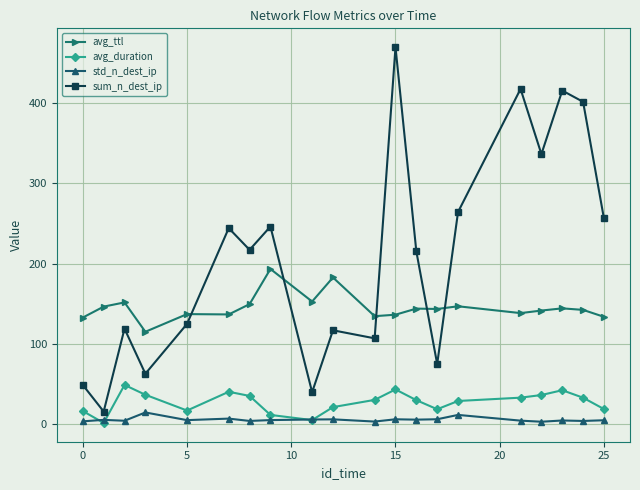

After their last crossing, which series has the higher values: sum_n_dest_ip or avg_ttl?

sum_n_dest_ip